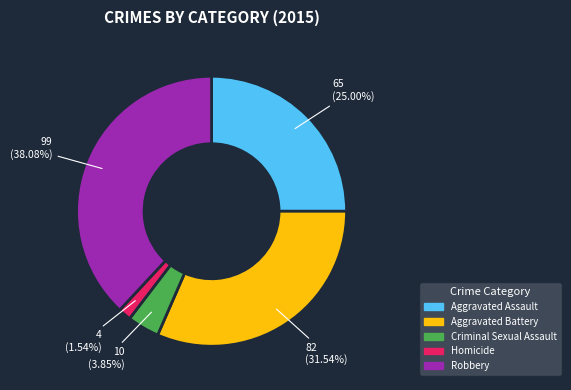

To the nearest percent, what is the combined percentage of Aggravated Battery and Criminal Sexual Assault?

35%